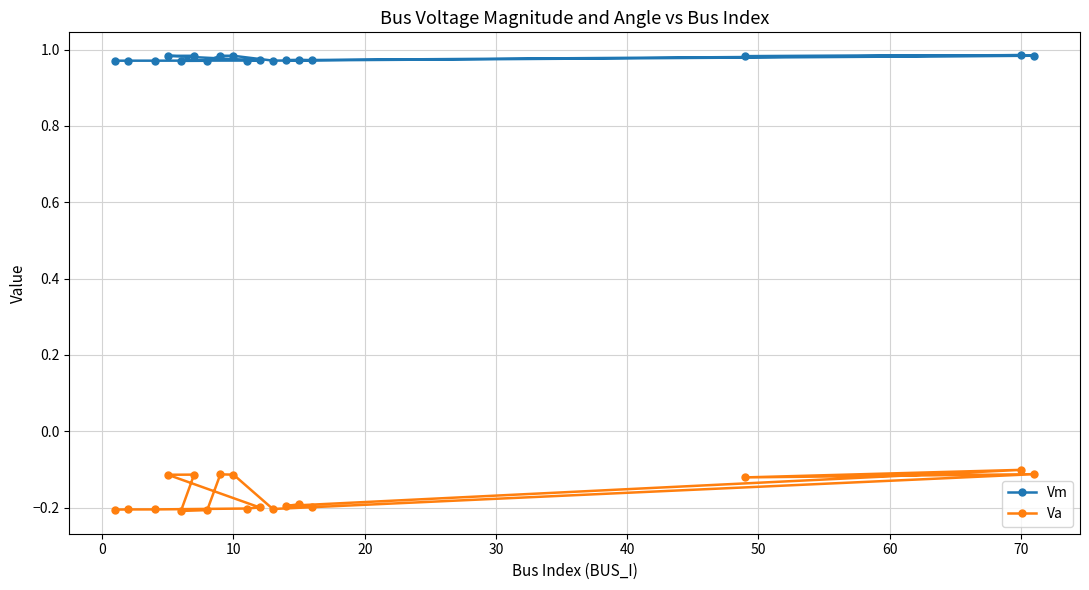

True or false: Va and Vm cross at least once.

False